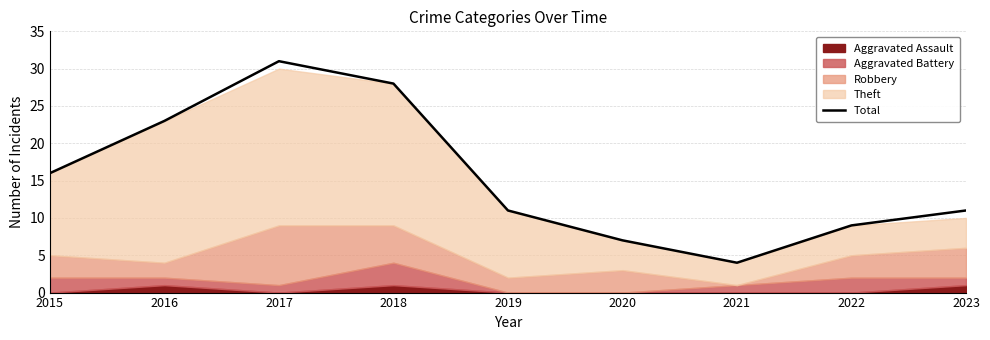

Approximately how many times larger is the value at 2023 compared to 2018?

0.4